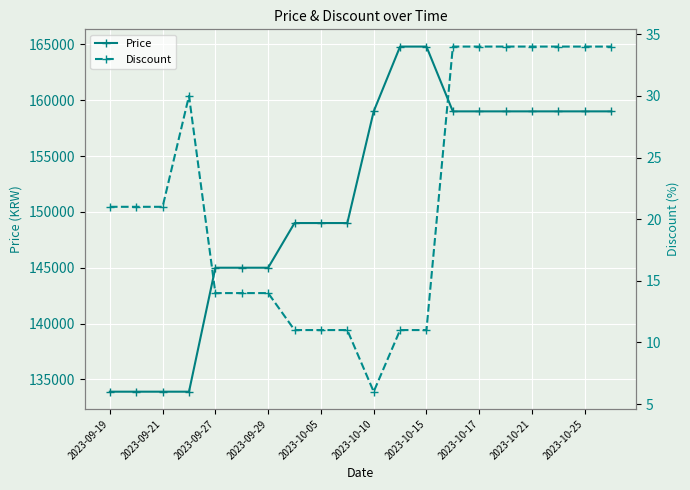

What is the difference between the maximum and minimum values in the Discount series?

28